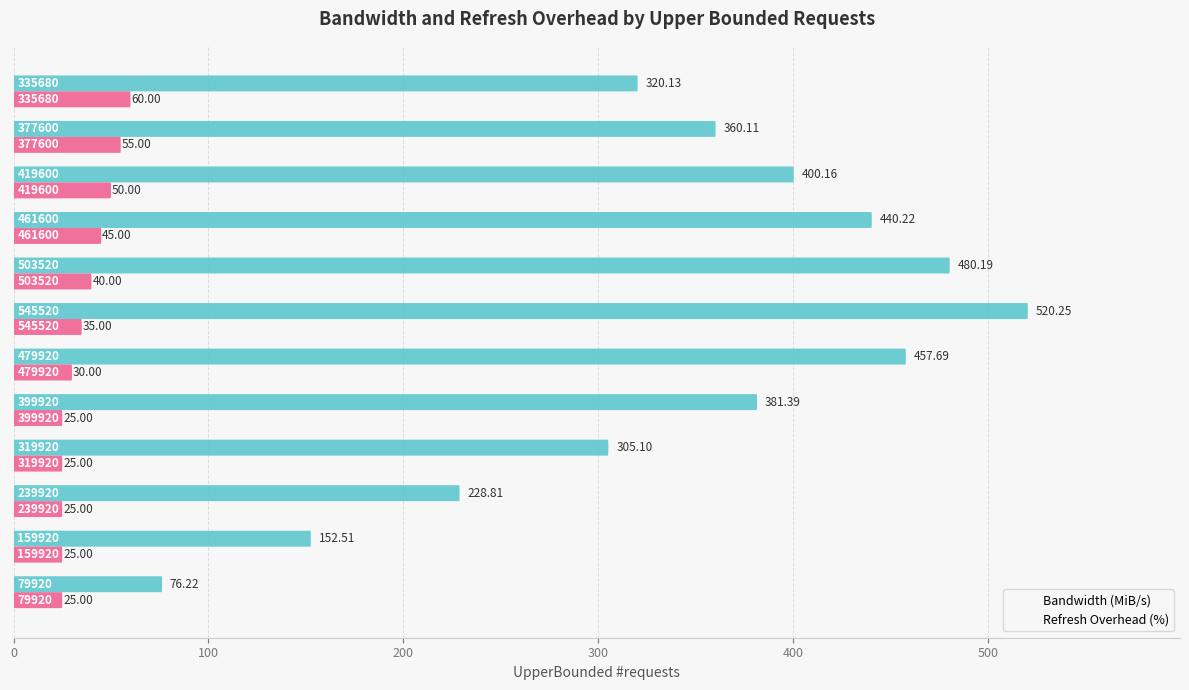

List the series in order of their peak value, highest first.

Bandwidth (MiB/s), Refresh Overhead (%)